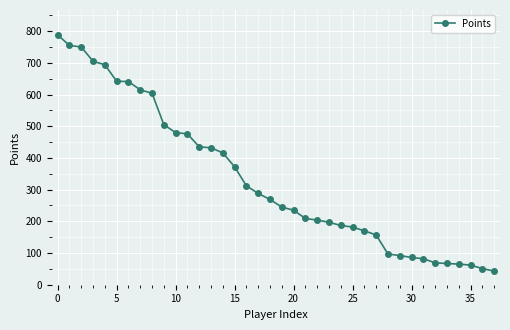

How many values are below 269?

19